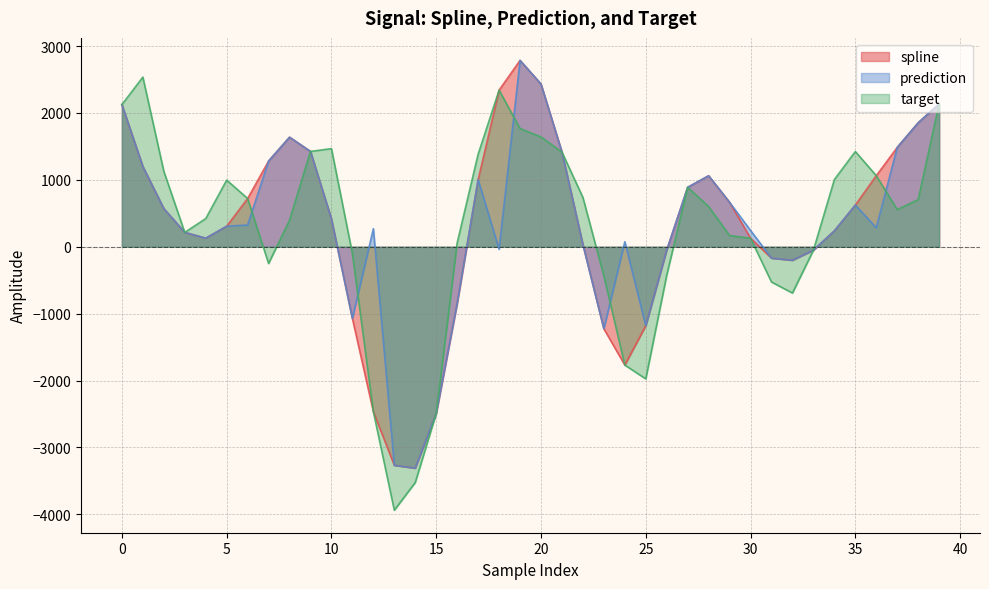

What is the smallest value displayed?

-3938.6